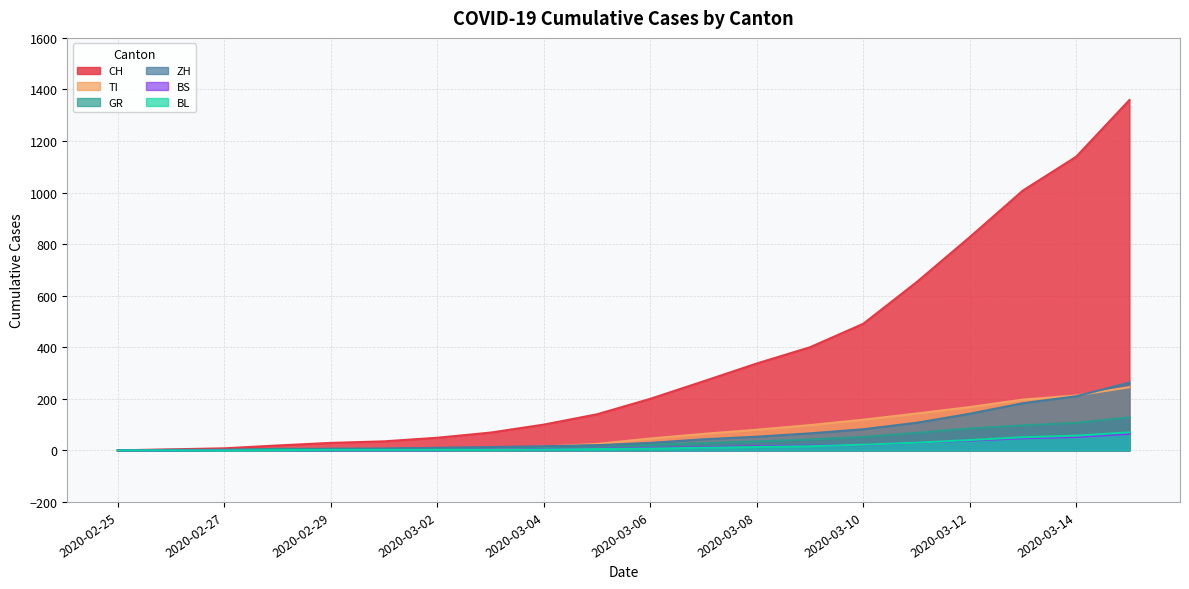

How many lines are shown in the chart?

6